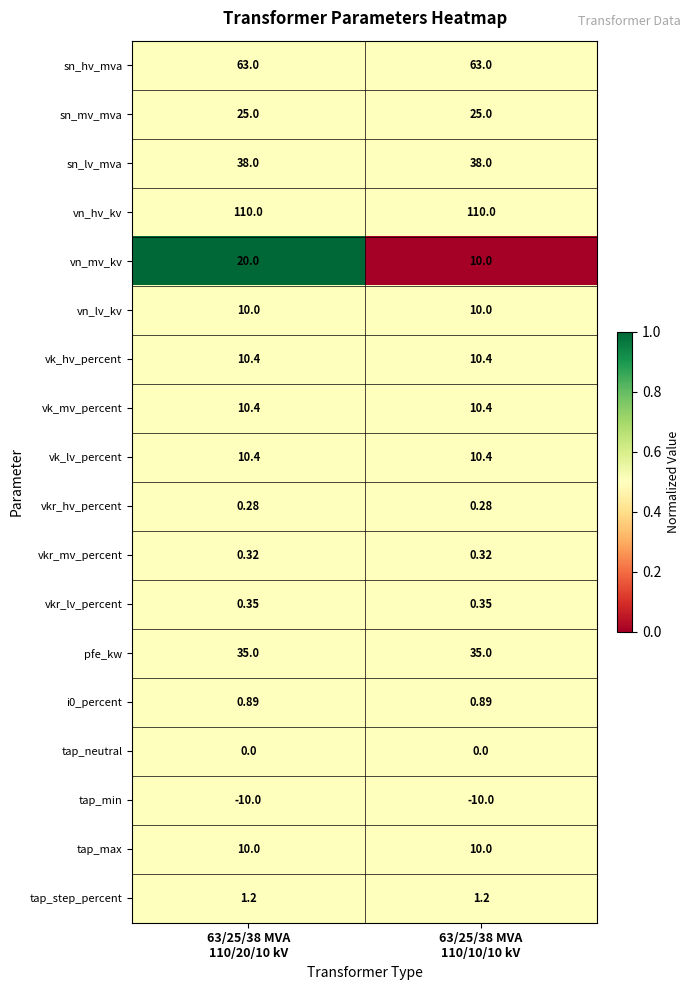

Which series has the widest spread of values?

vn_mv_kv